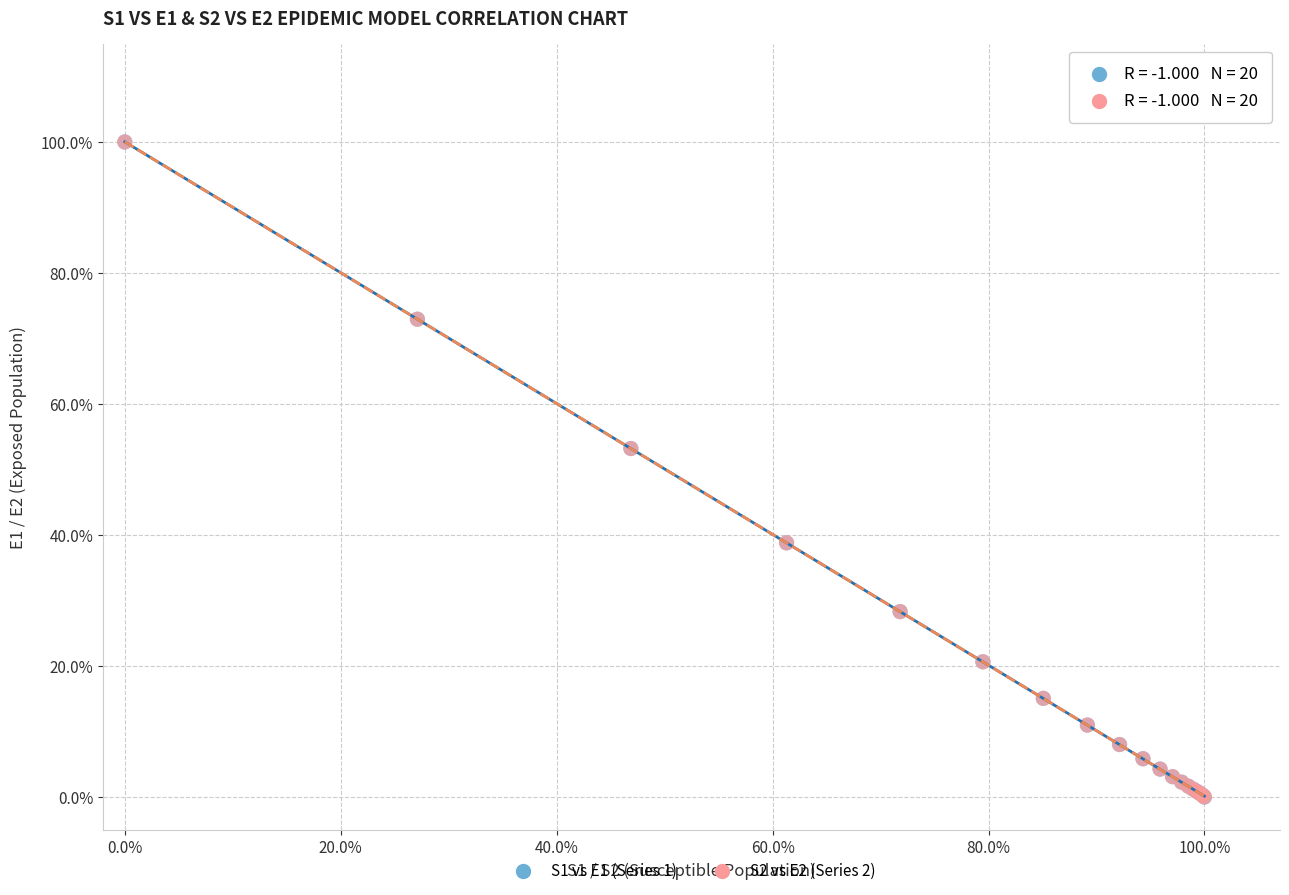

What are all the series names shown in the legend?

S1 vs E1 (Series 1), S2 vs E2 (Series 2)